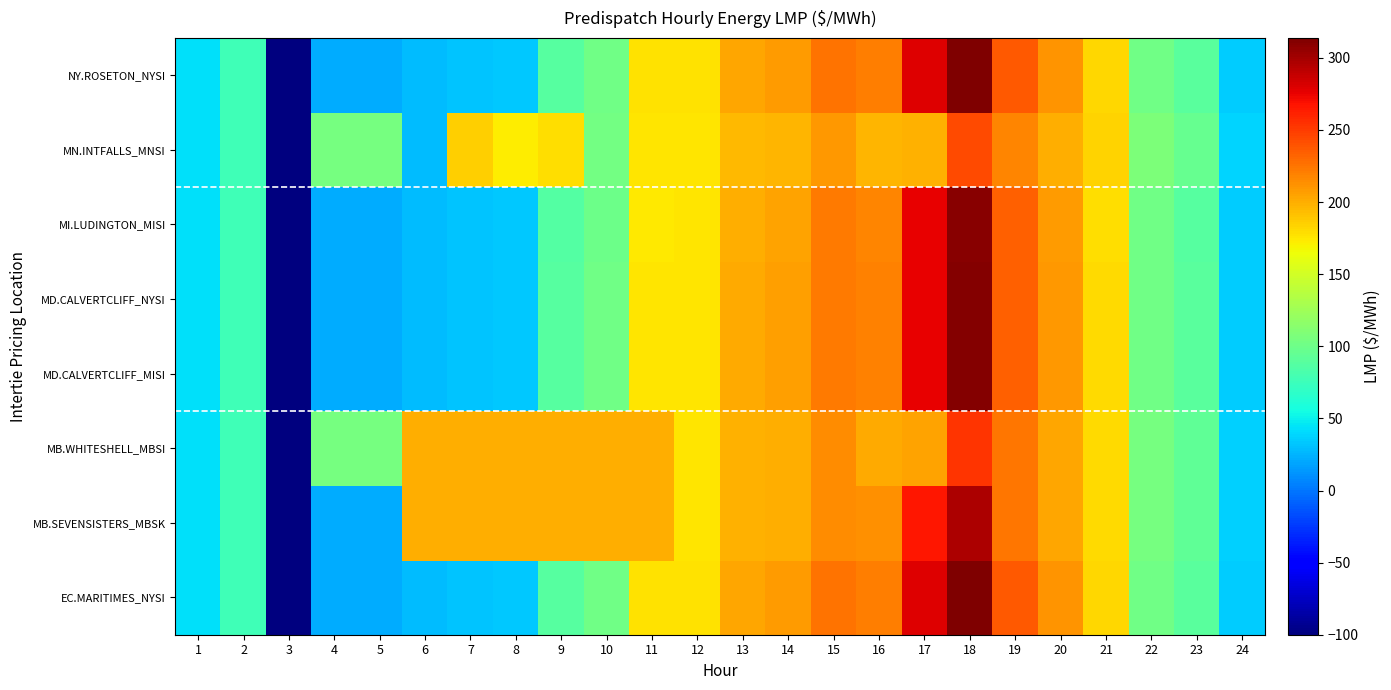

Reading left to right, transcribe all the data shown in this chart.

EC.MARITIMES_NYSI: 1=43.2	2=77.4	3=-100.0	4=21.9	5=21.9	6=28.8	7=31.8	8=33.5	9=88.5	10=101.3	11=177.0	12=177.4	13=203.7	14=207.8	15=225.0	16=220.3	17=278.7	18=313.9	19=236.4	20=212.0	21=181.5	22=102.0	23=89.6	24=34.6
MB.SEVENSISTERS_MBSK: 1=42.9	2=77.2	3=-100.0	4=22.2	5=22.2	6=200.1	7=200.0	8=200.4	9=200.2	10=200.0	11=200.2	12=175.3	13=197.5	14=200.3	15=214.8	16=212.5	17=265.5	18=297.4	19=224.6	20=203.0	21=181.2	22=104.9	23=93.0	24=36.3
MB.WHITESHELL_MBSI: 1=42.9	2=77.2	3=-100.0	4=104.9	5=104.8	6=200.1	7=200.0	8=200.4	9=200.2	10=200.0	11=200.2	12=175.3	13=197.5	14=200.1	15=214.8	16=201.2	17=205.1	18=252.6	19=224.3	20=203.0	21=181.2	22=104.9	23=93.0	24=36.3
MD.CALVERTCLIFF_MISI: 1=42.9	2=77.3	3=-100.0	4=21.9	5=21.9	6=28.8	7=31.7	8=33.4	9=88.0	10=100.7	11=175.5	12=176.1	13=202.1	14=206.0	15=223.2	16=218.8	17=276.6	18=311.5	19=234.6	20=209.8	21=180.0	22=101.4	23=89.2	24=34.5
MD.CALVERTCLIFF_NYSI: 1=42.9	2=77.3	3=-100.0	4=21.9	5=21.9	6=28.8	7=31.7	8=33.4	9=88.0	10=100.7	11=175.5	12=176.1	13=202.1	14=206.0	15=223.2	16=218.8	17=276.6	18=311.5	19=234.6	20=209.8	21=180.0	22=101.4	23=89.2	24=34.5
MI.LUDINGTON_MISI: 1=42.5	2=77.1	3=-100.0	4=21.8	5=21.8	6=28.8	7=31.6	8=33.2	9=87.4	10=100.0	11=174.2	12=174.8	13=200.6	14=204.5	15=221.9	16=217.8	17=275.1	18=310.1	19=233.1	20=207.7	21=178.3	22=100.5	23=88.6	24=34.3
MN.INTFALLS_MNSI: 1=43.4	2=77.4	3=-100.0	4=105.2	5=105.1	6=29.0	7=185.8	8=172.7	9=178.7	10=103.1	11=175.5	12=175.6	13=195.0	14=196.8	15=210.0	16=197.2	17=197.7	18=243.9	19=218.3	20=199.6	21=182.9	22=107.5	23=95.7	24=37.6
NY.ROSETON_NYSI: 1=43.2	2=77.4	3=-100.0	4=21.9	5=21.9	6=28.8	7=31.8	8=33.5	9=88.5	10=101.3	11=177.0	12=177.4	13=203.7	14=207.8	15=225.0	16=220.3	17=278.7	18=313.9	19=236.4	20=212.0	21=181.5	22=102.0	23=89.6	24=34.6